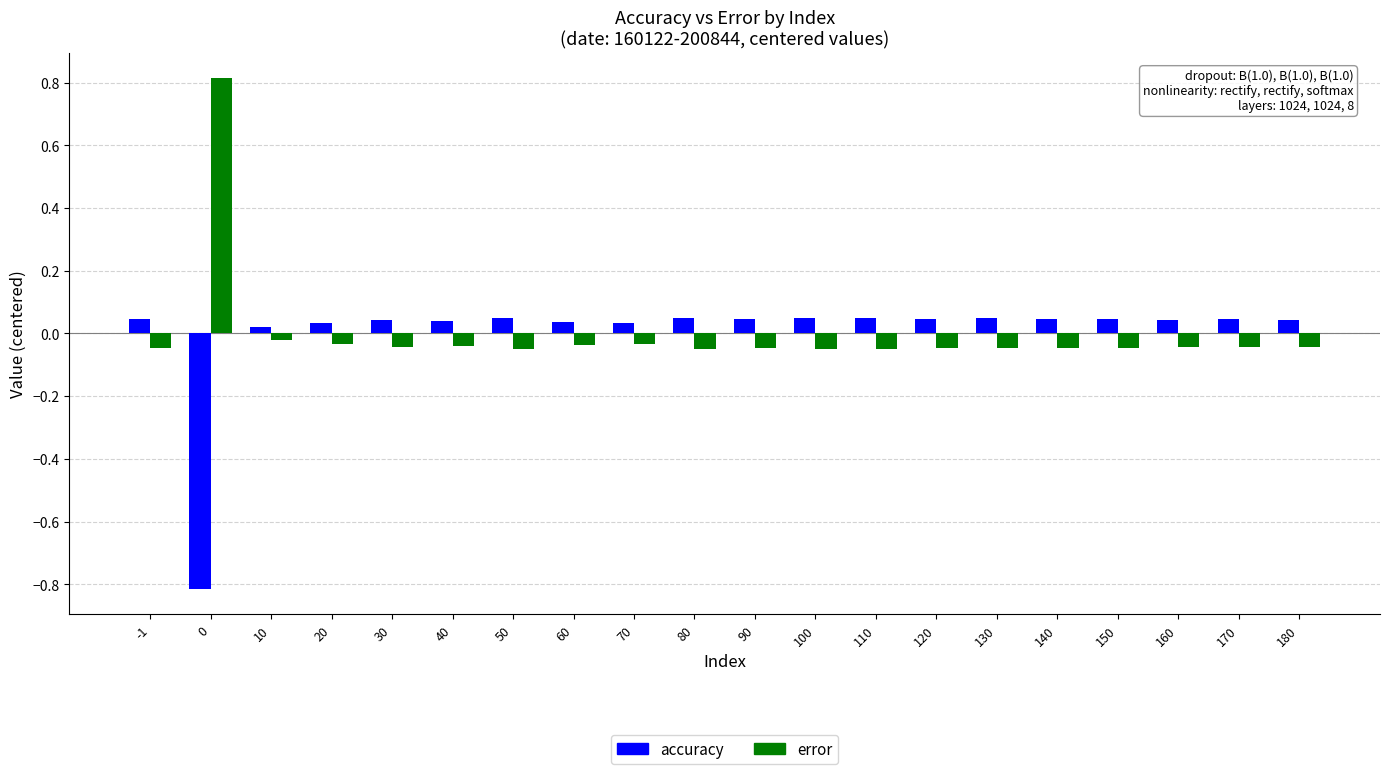

What is the highest value of the error series?

0.8